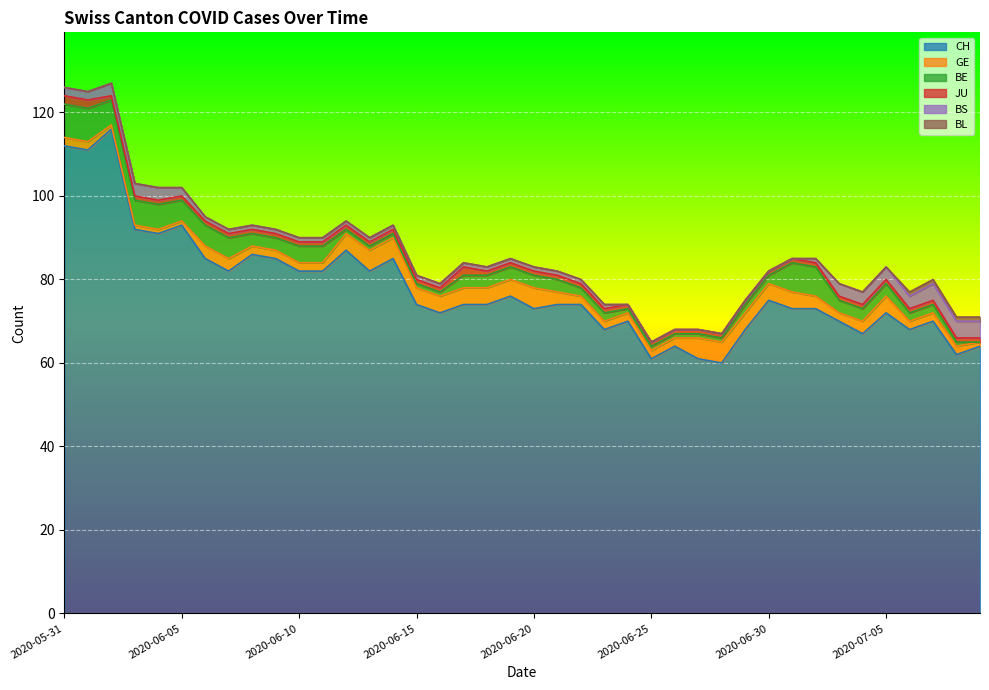

True or false: BS and BL cross at least once.

False